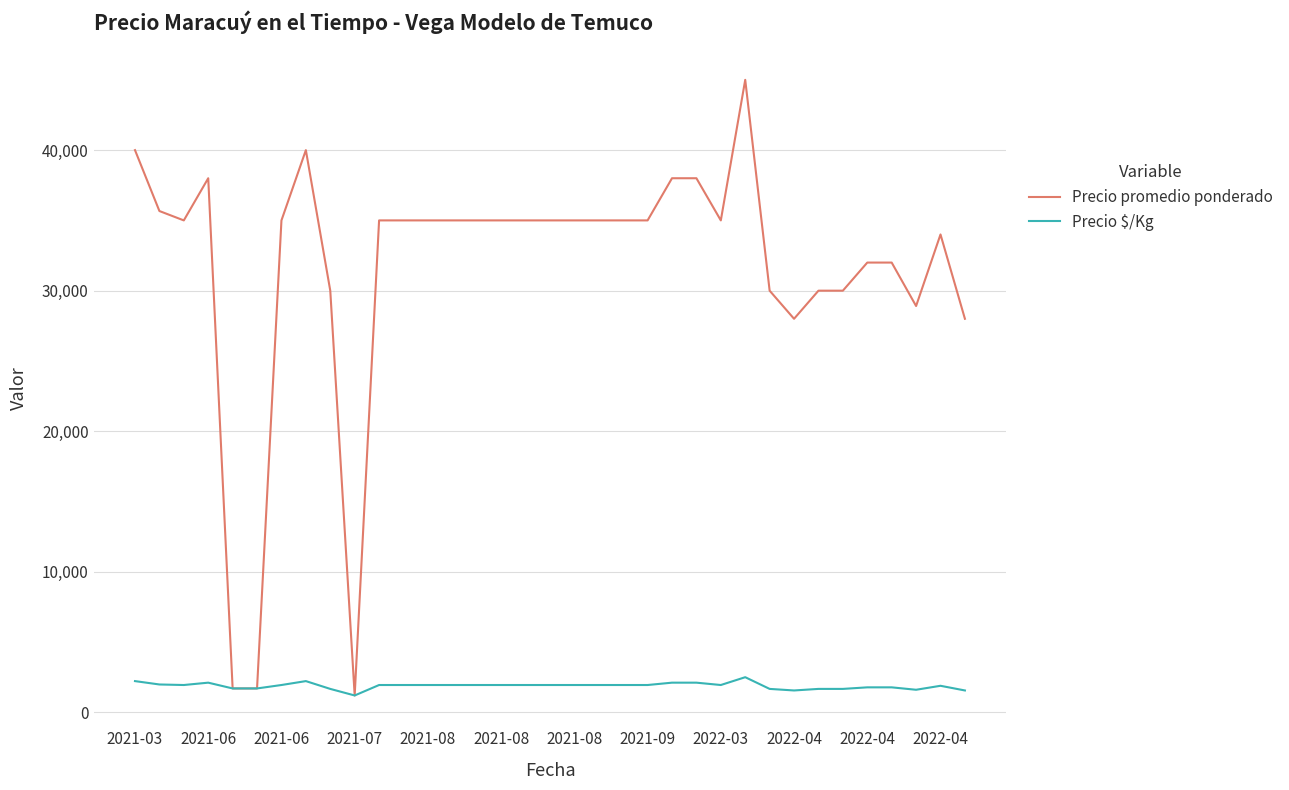

Which series has the widest spread of values?

Precio promedio ponderado